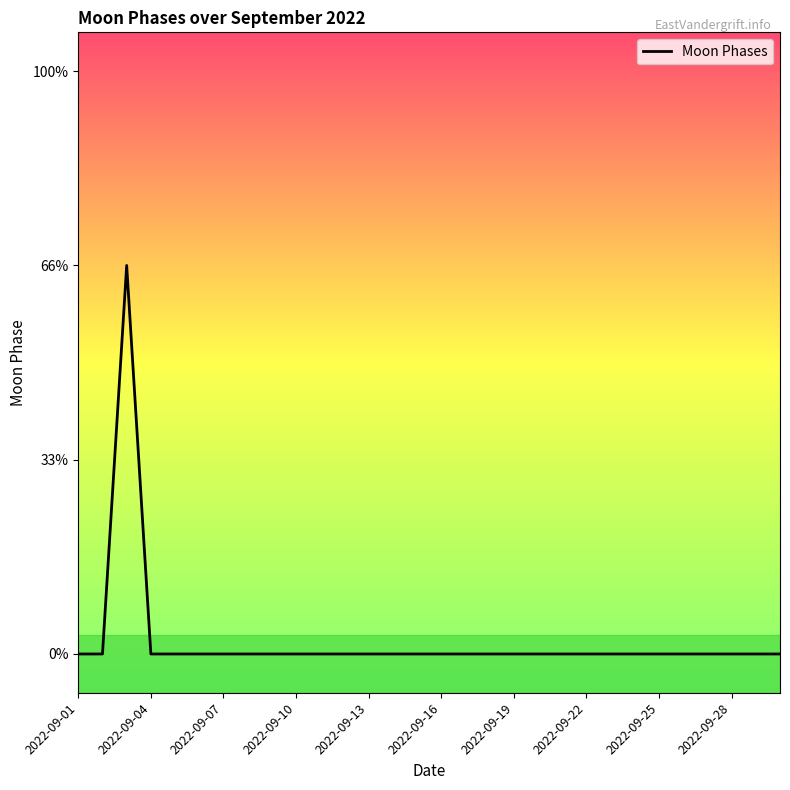

Does the chart display data point markers on the line(s)?

No